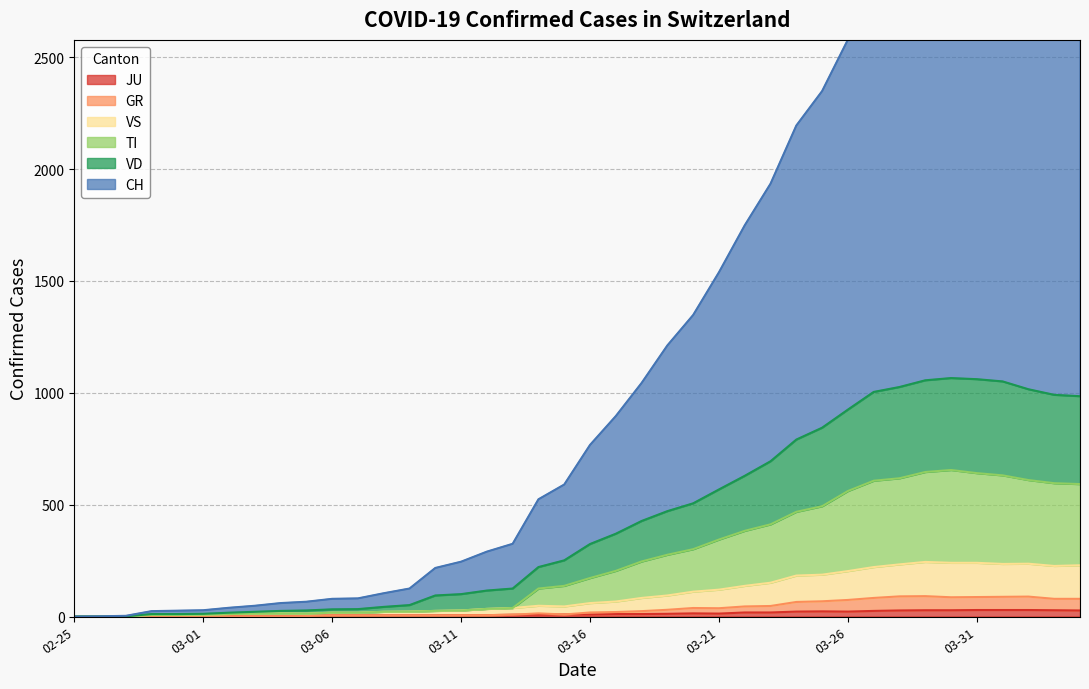

Which series changed the most between 2020-03-17 and 2020-03-19?

CH